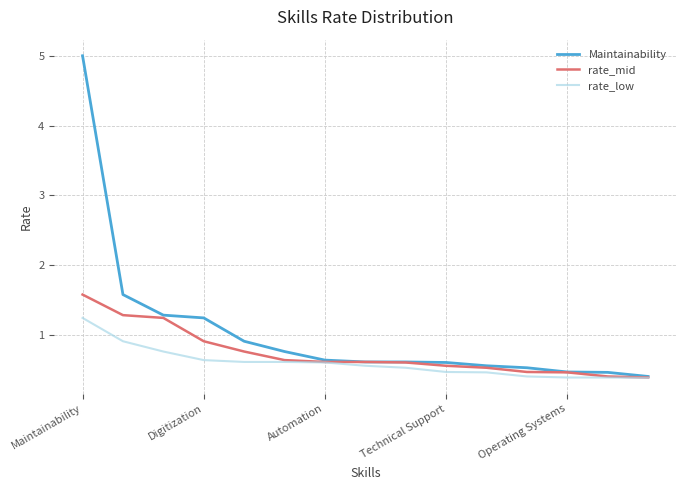

Which series has the largest range (max minus min)?

Maintainability